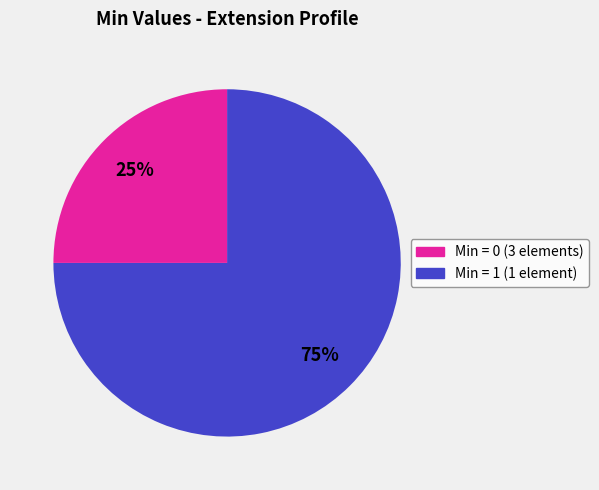

Does any single category account for the majority?

Yes